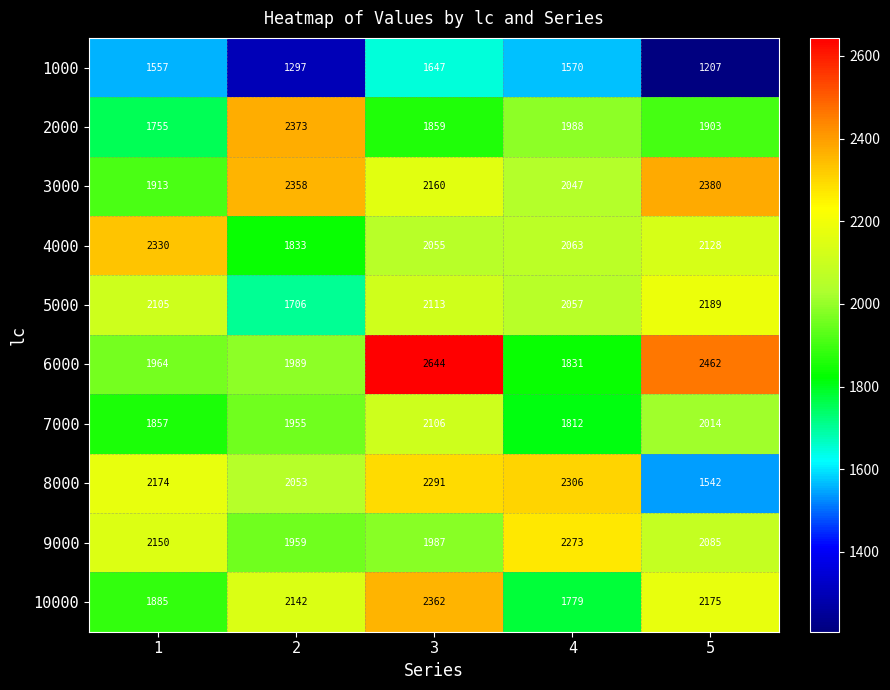

What is the difference between the 8000 values at 1 and 4?

132